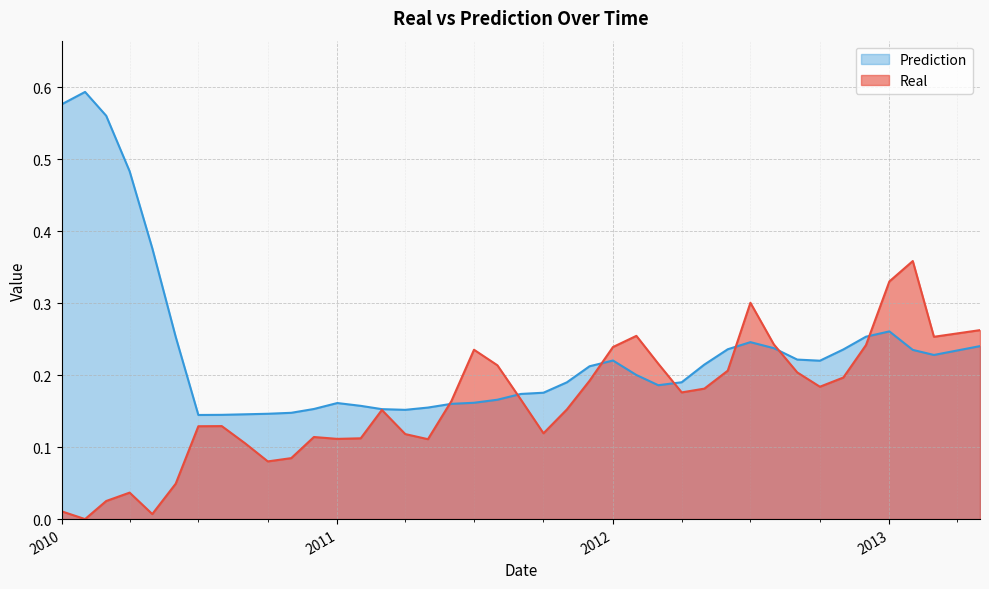

Is it true that Prediction equals 0.3 at 2012-10-01?

False